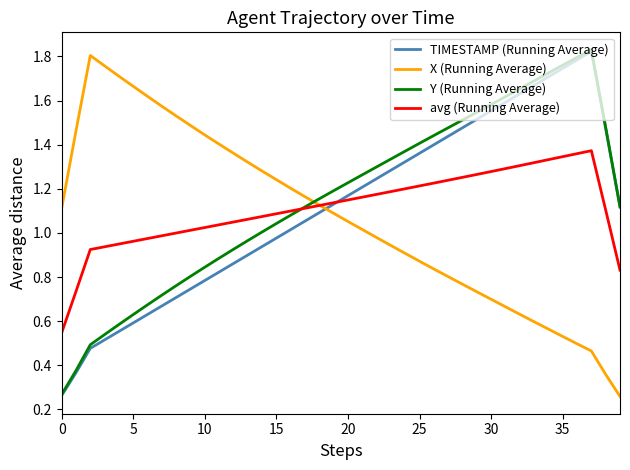

Which series ends up on top after the final intersection of Y (Running Average) and X (Running Average)?

Y (Running Average)